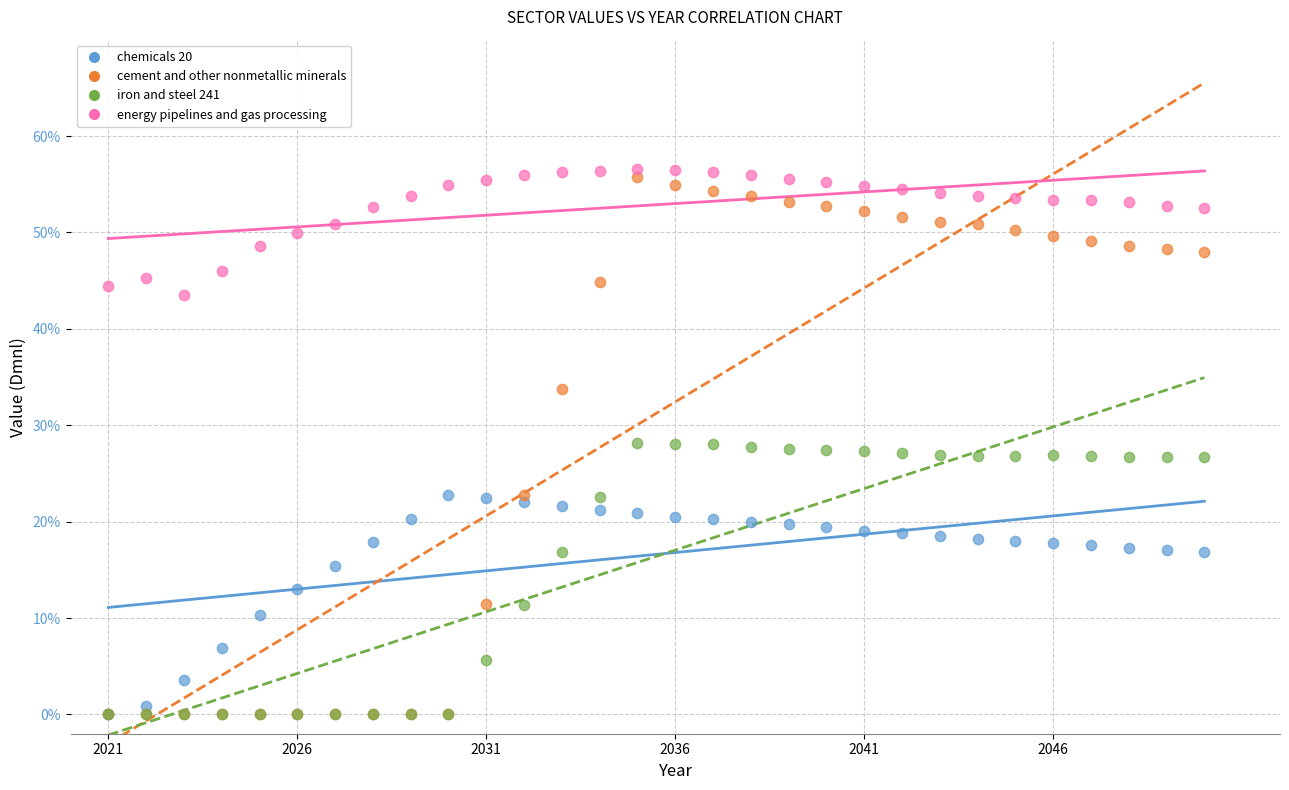

Which series contains the highest Y value?

energy pipelines and gas processing